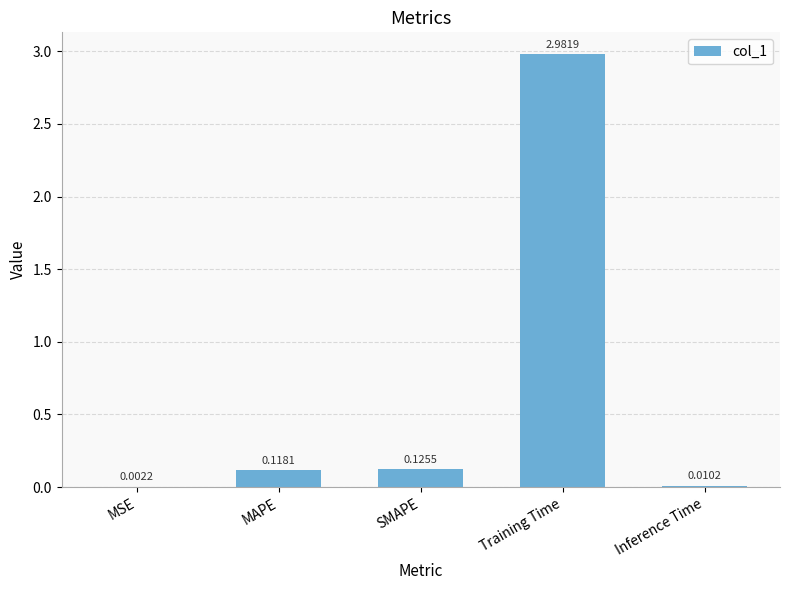

Which label corresponds to the largest value in the chart?

Training Time